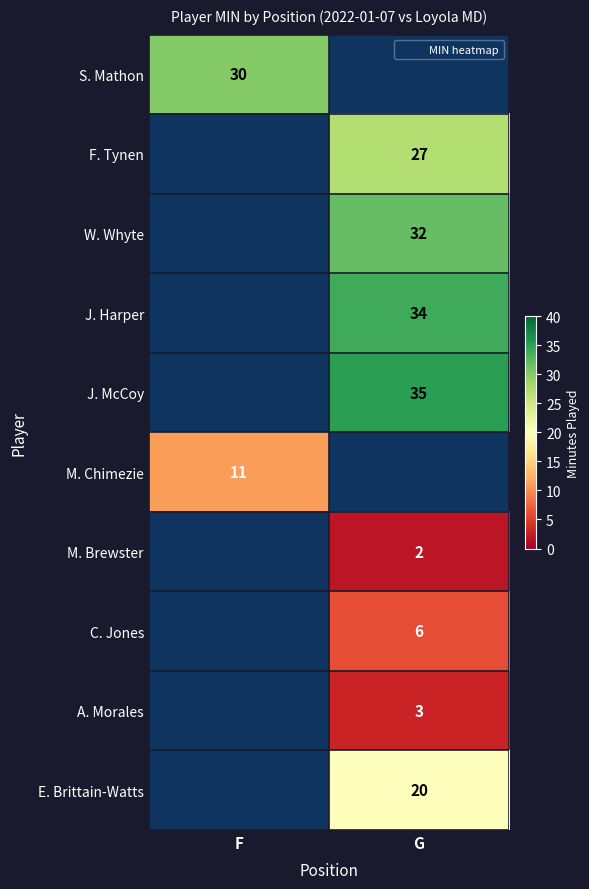

Between G and F, which is larger?

F